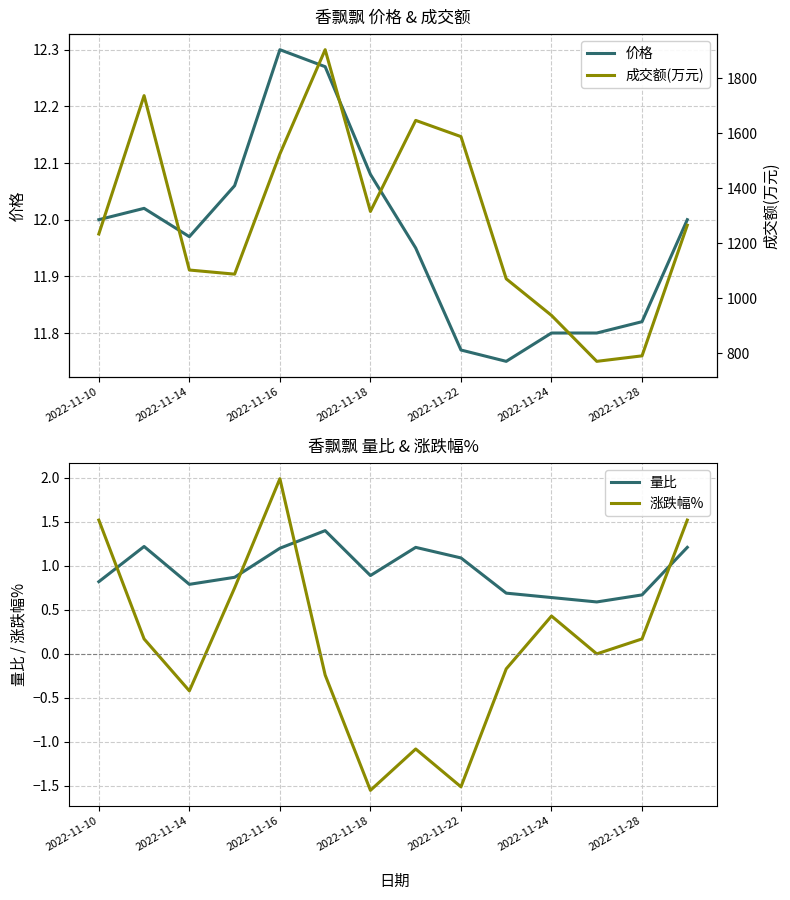

After their last crossing, which series has the higher values: 量比 or 涨跌幅%?

涨跌幅%